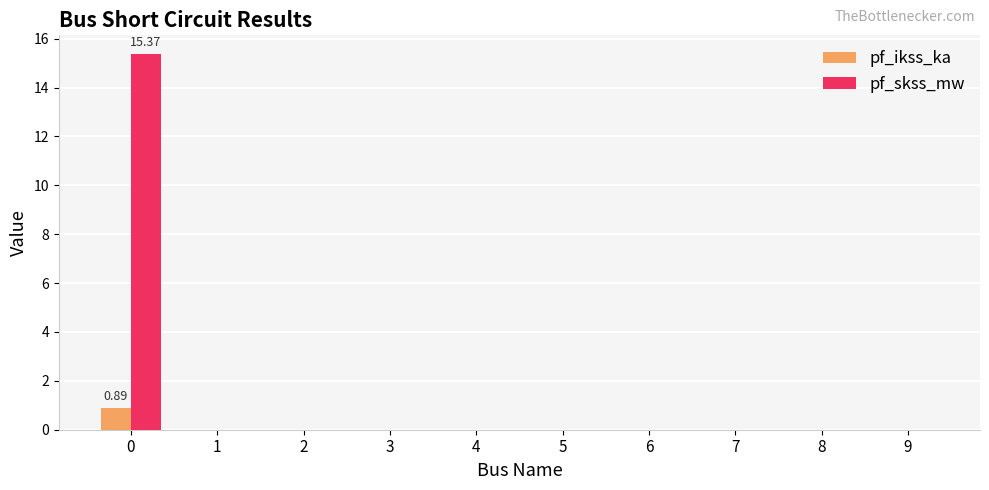

Which series has the largest total across all categories?

pf_skss_mw